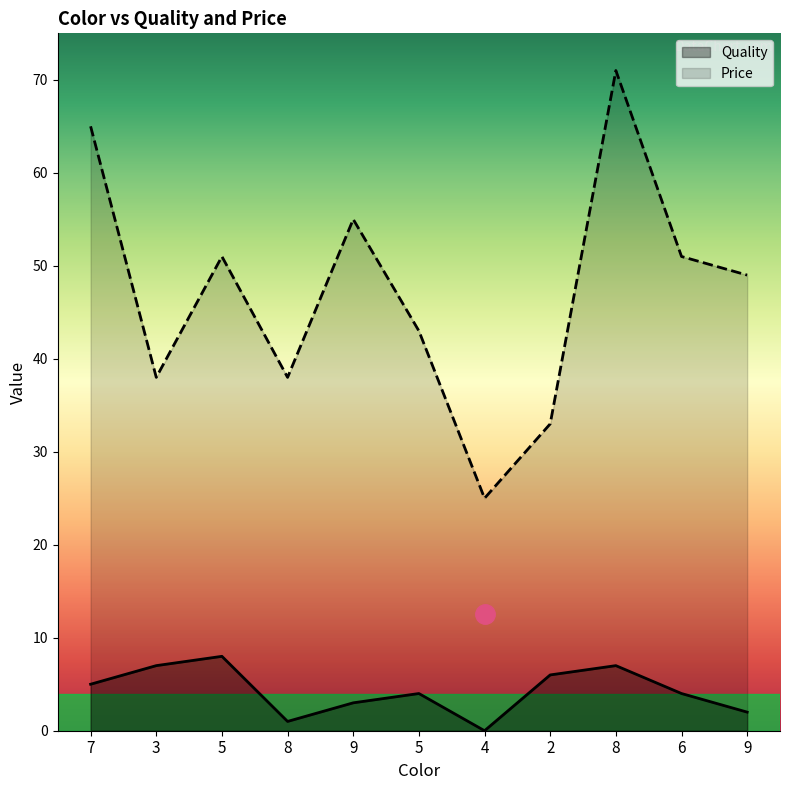

Which series changed the most between 3 and 4?

Price